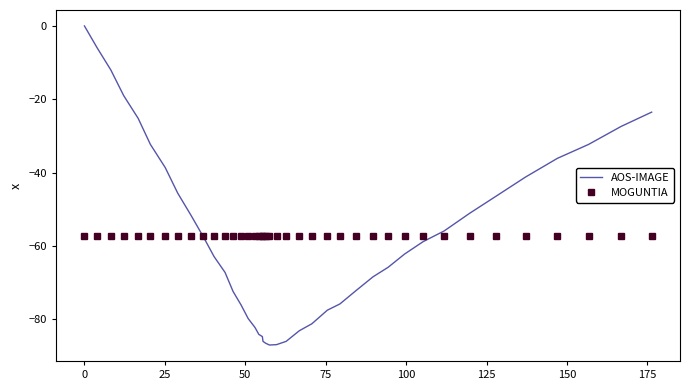

List the series in order of their peak value, highest first.

AOS-IMAGE, MOGUNTIA